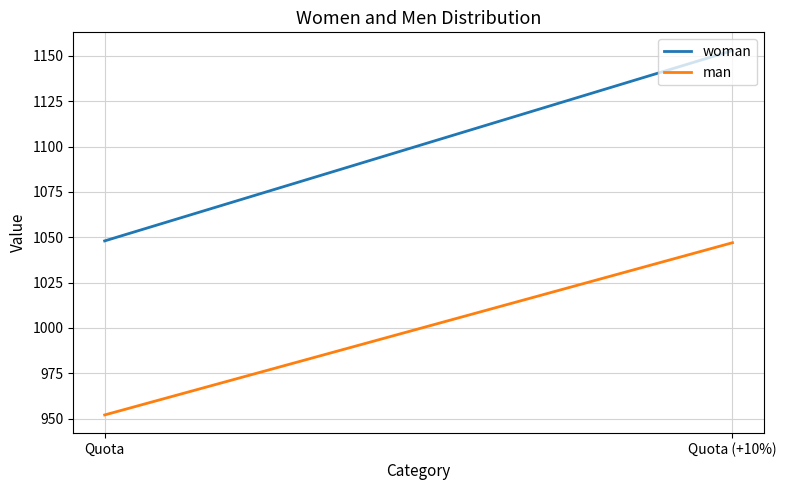

What position from the left is Quota (+10%)?

2